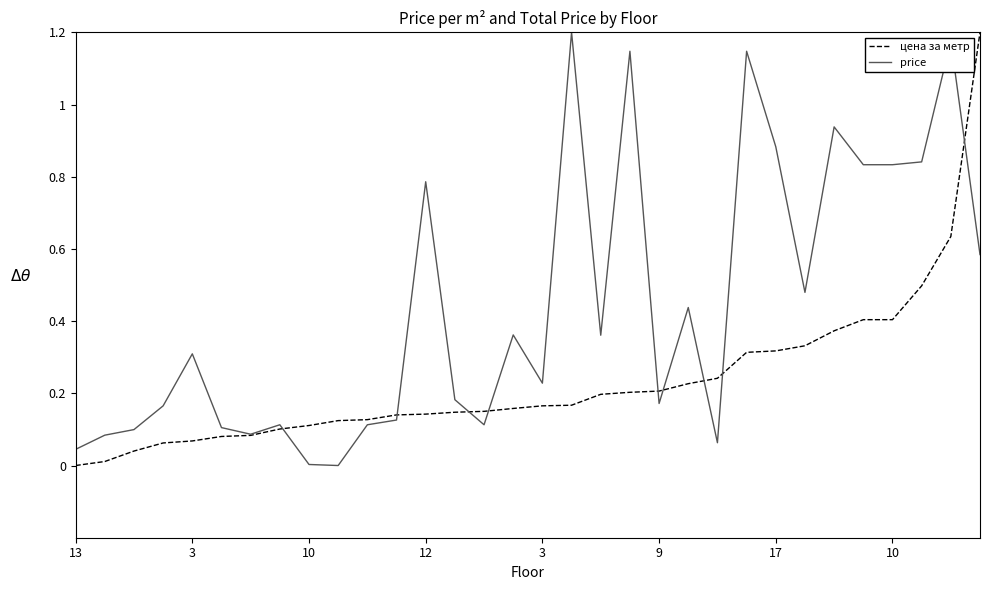

Which series has the largest total across all categories?

price